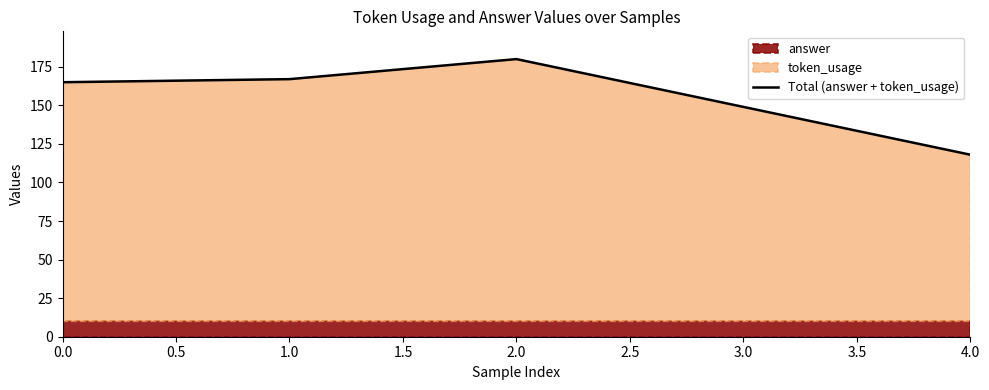

What is the sum of all values?

779